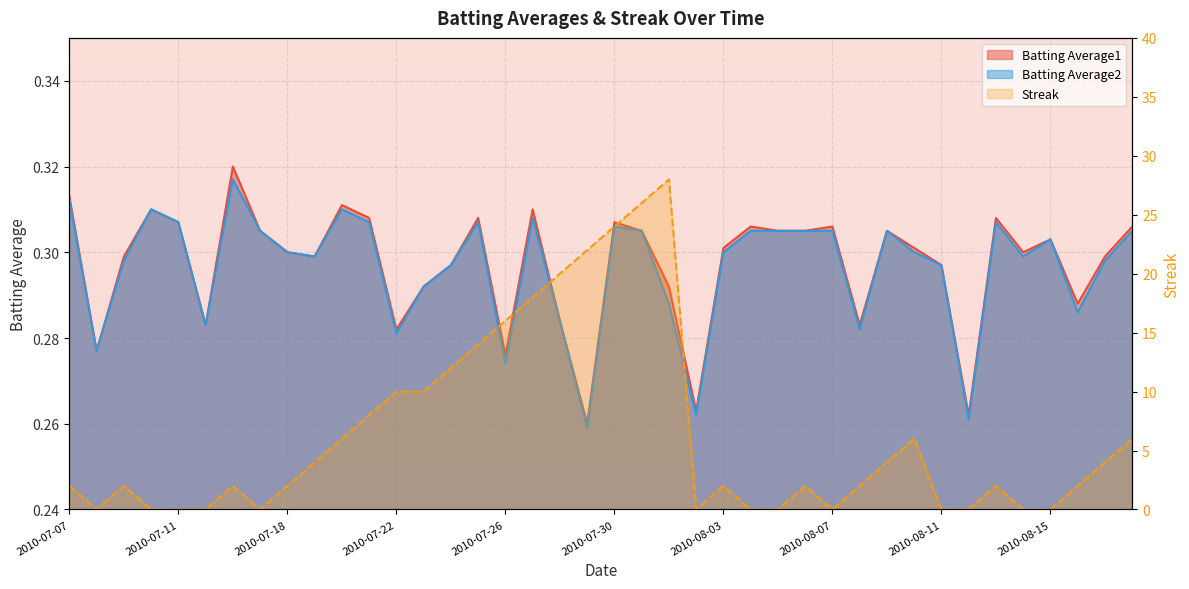

Which category has the lowest value across all series?

2010-07-11